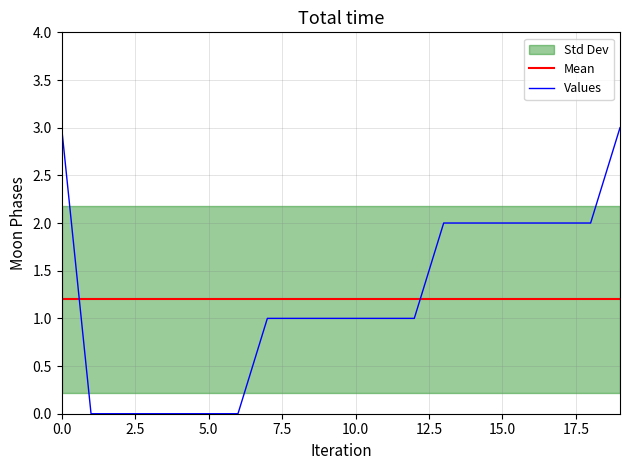

Is it true that Values equals 1.0 at 10.0?

True